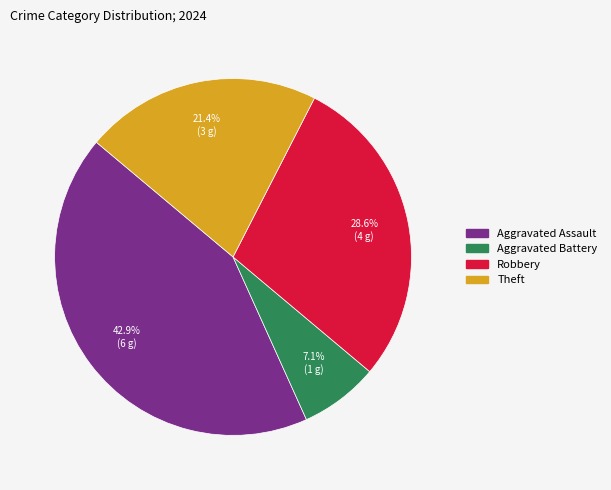

Is there a majority slice in this chart?

No